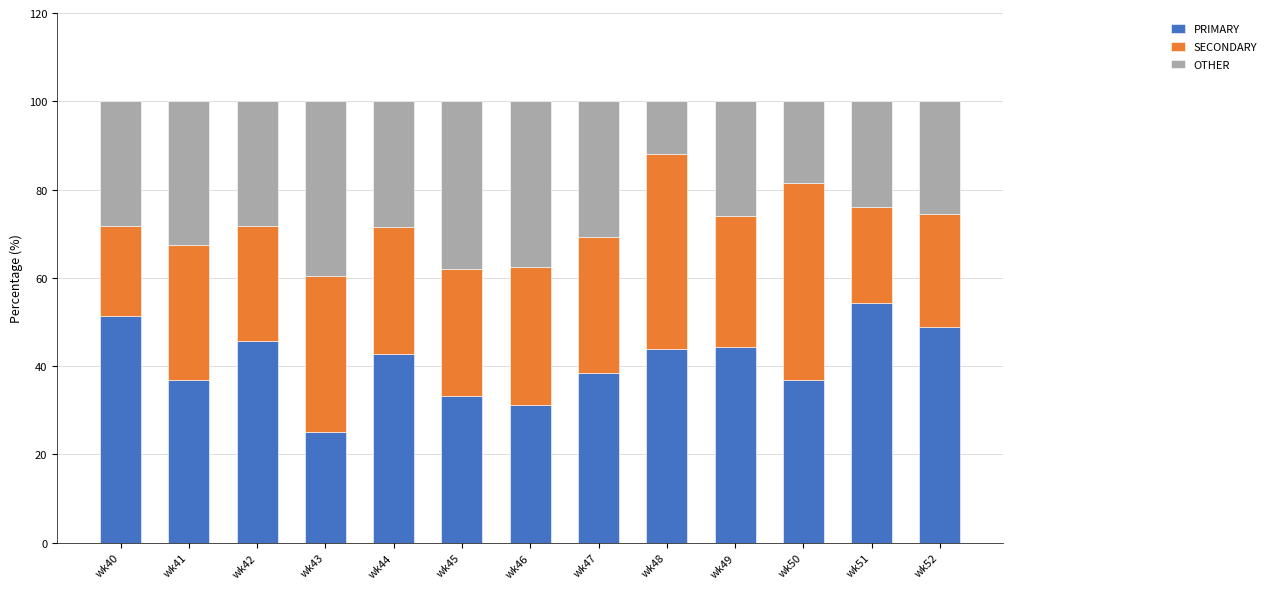

How many distinct data groups are displayed?

3